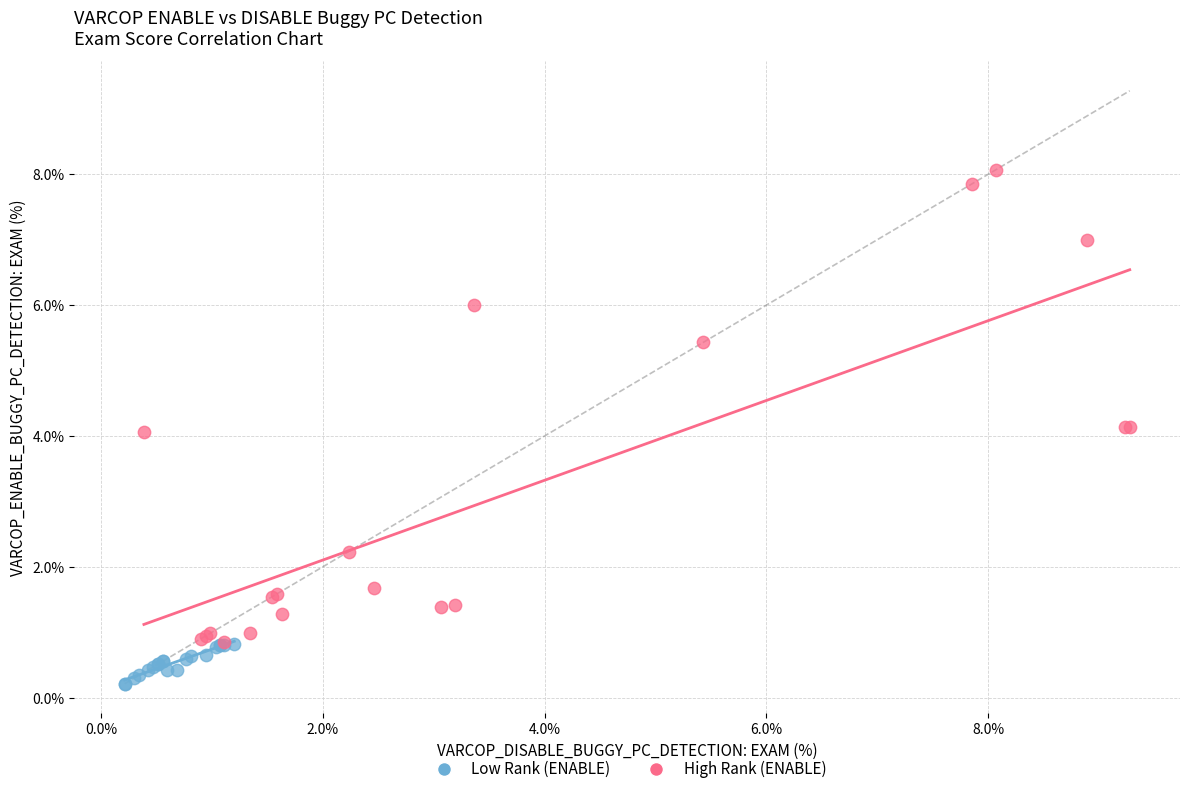

What are all the series names shown in the legend?

Low Rank (ENABLE), High Rank (ENABLE)